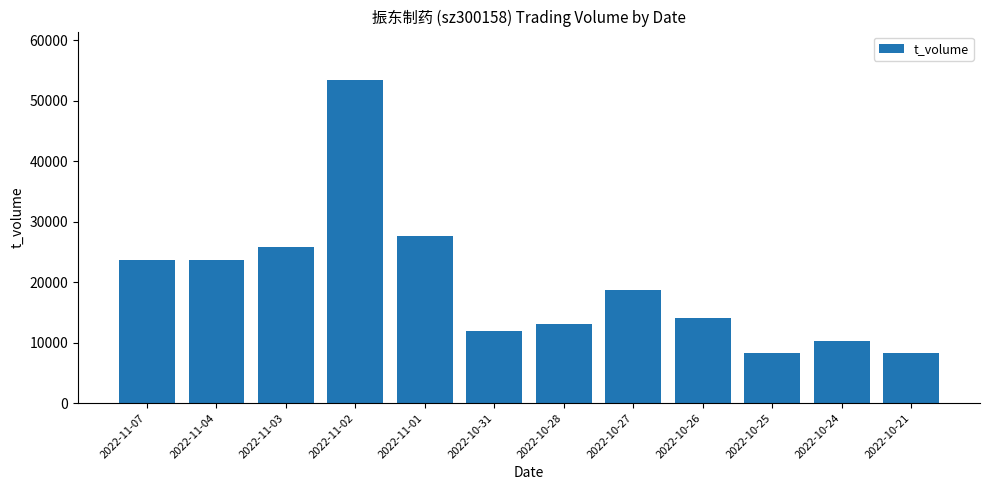

Count the number of data series in this chart.

1